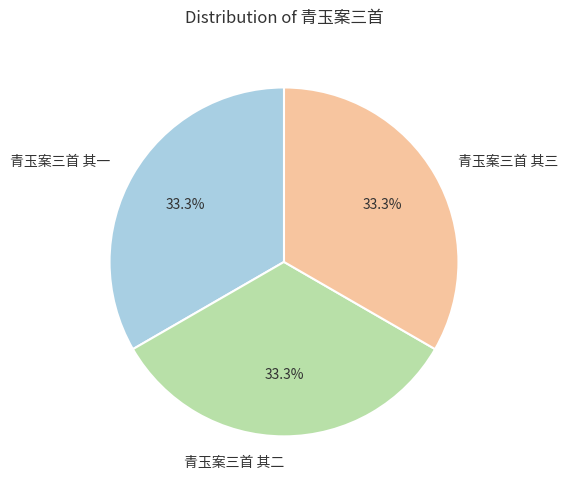

True or false: 青玉案三首 其二 accounts for 33% of the total.

True